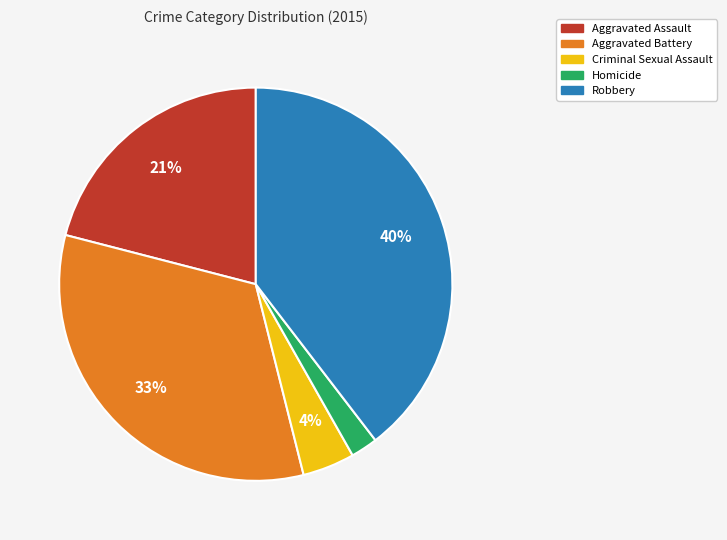

Which has a higher value, Robbery or Aggravated Assault?

Robbery